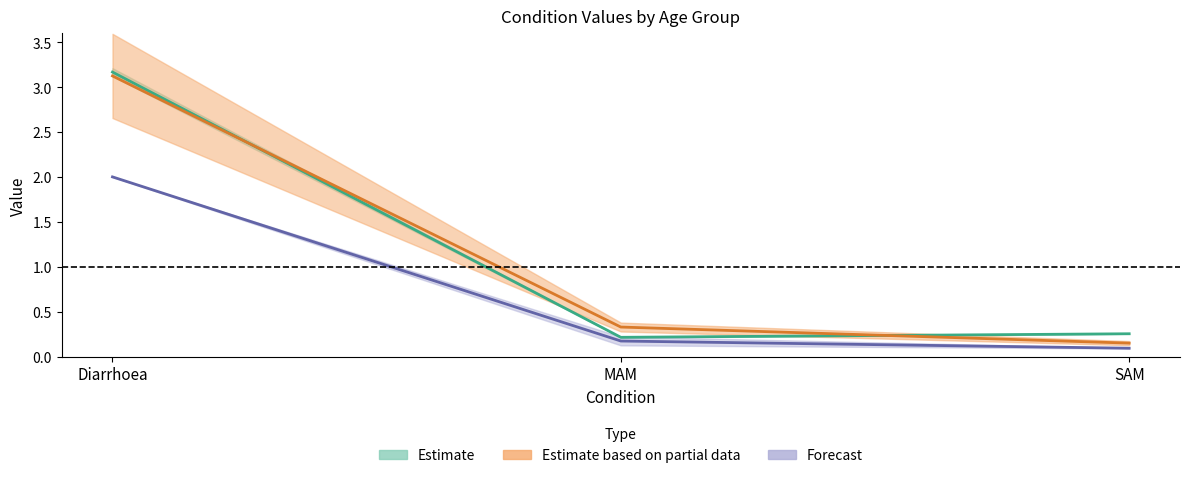

What is the average value of the Estimate series?

1.2